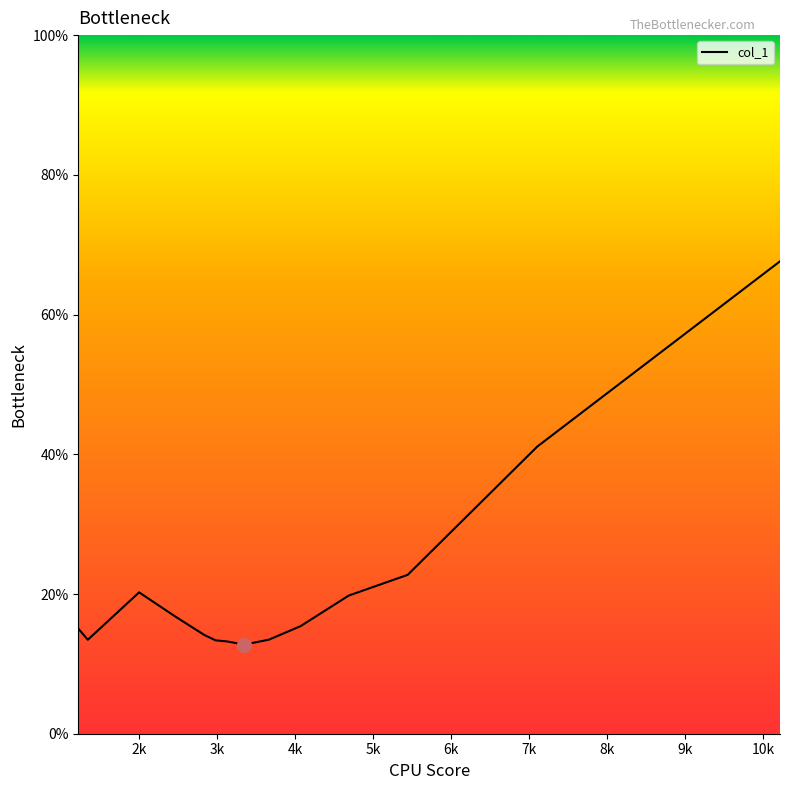

What is the minimum value shown in the chart?

12.8